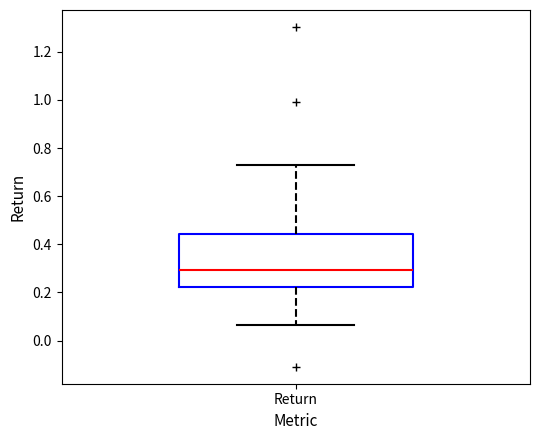

Read this box plot against the y-axis: the position of the median line, the range covered by the box, and the ends of both whiskers. The values are not printed on the chart, so give them approximately, as read against the axis.

median 0.30, box 0.22 to 0.44, whiskers 0.06 to 0.74